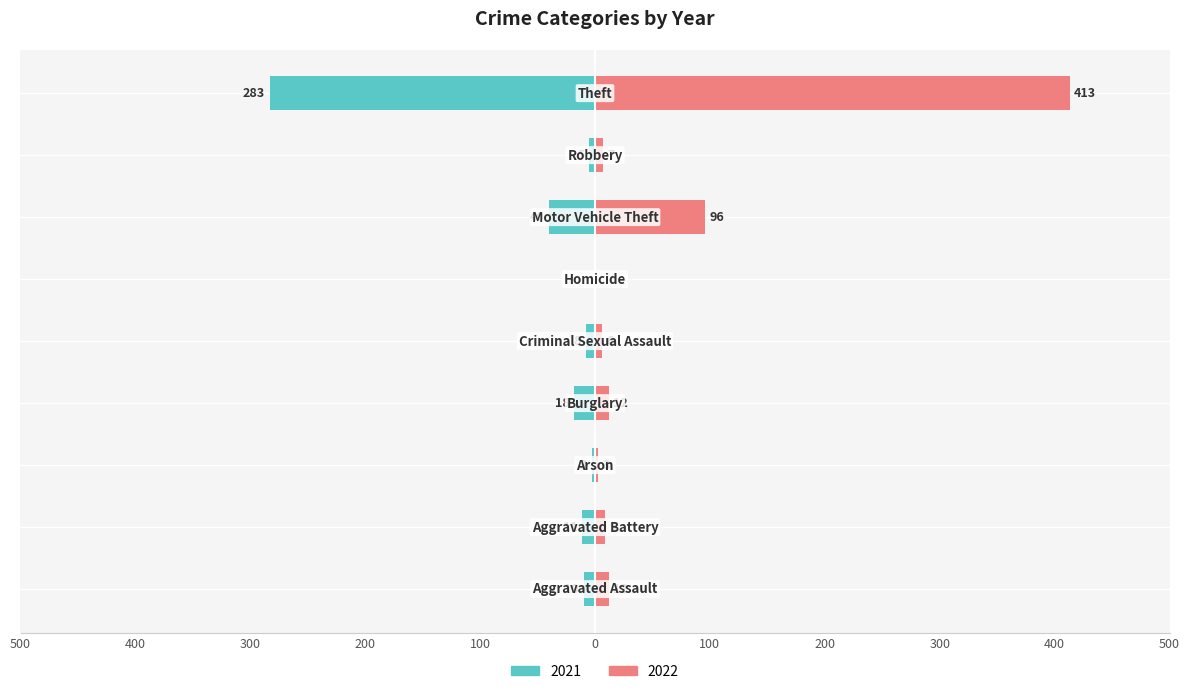

What is the value of the 2022 bar at the 5th from the left?

6